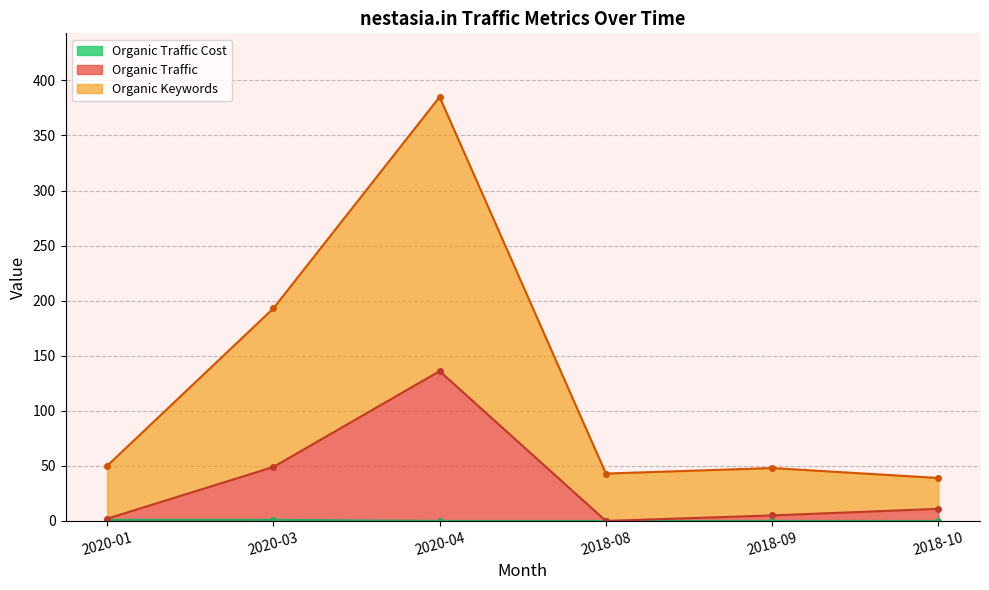

How many positive values does the Organic Traffic Cost series have?

2